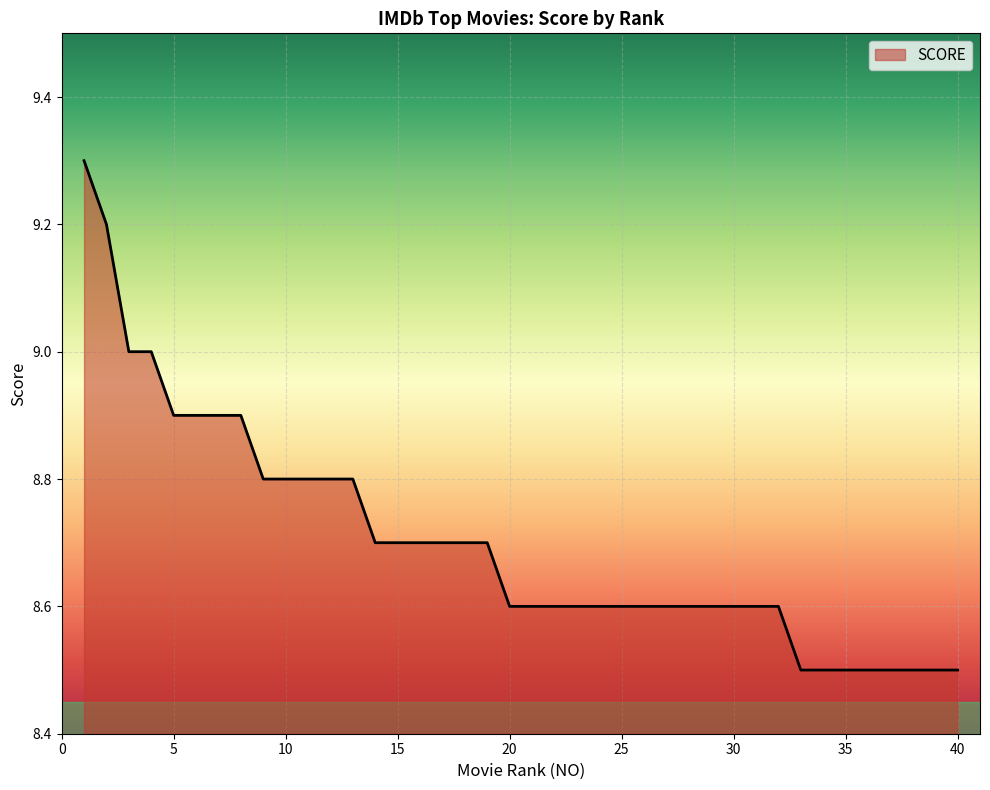

What is the difference between the maximum and minimum values?

0.8